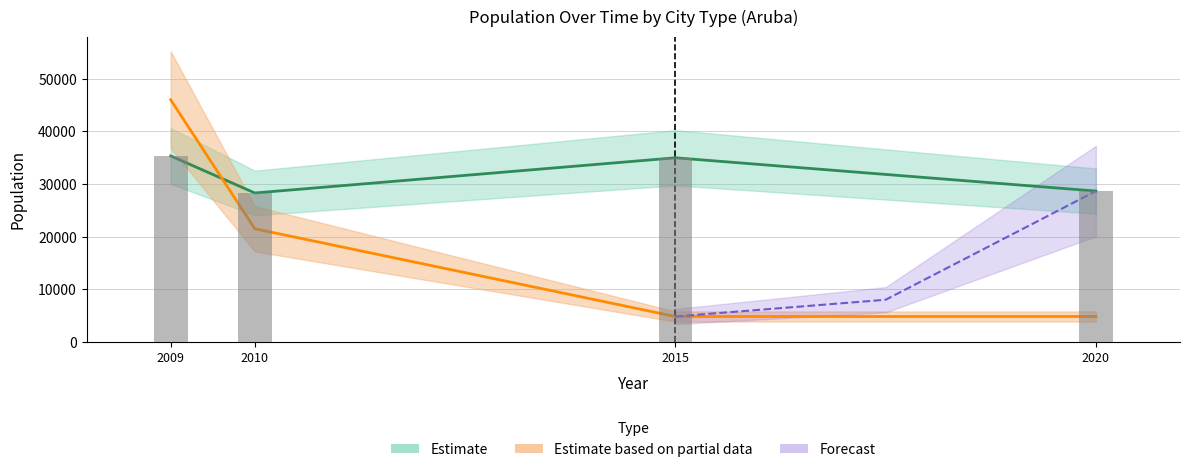

What is the sum of all Non-Capital Upper values?

154276